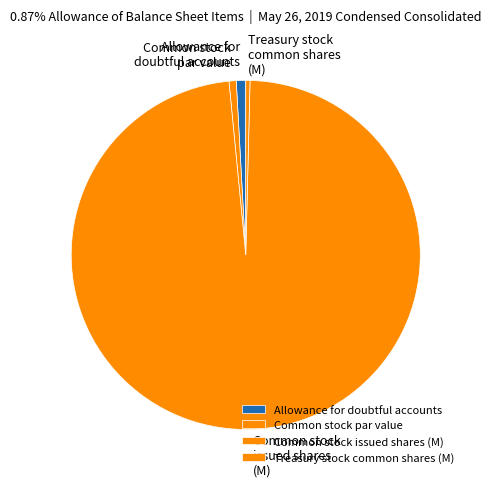

Count the number of slices in the pie.

4